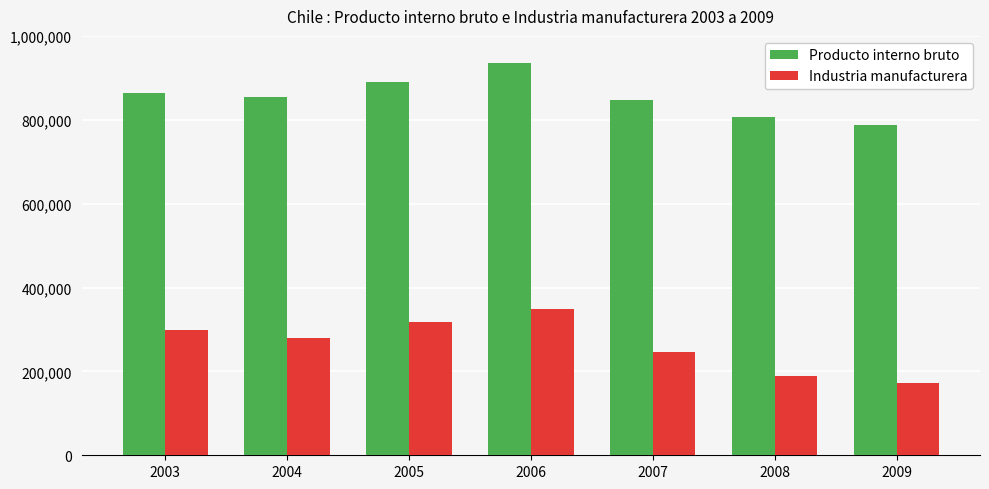

Which series has the largest range (max minus min)?

Industria manufacturera